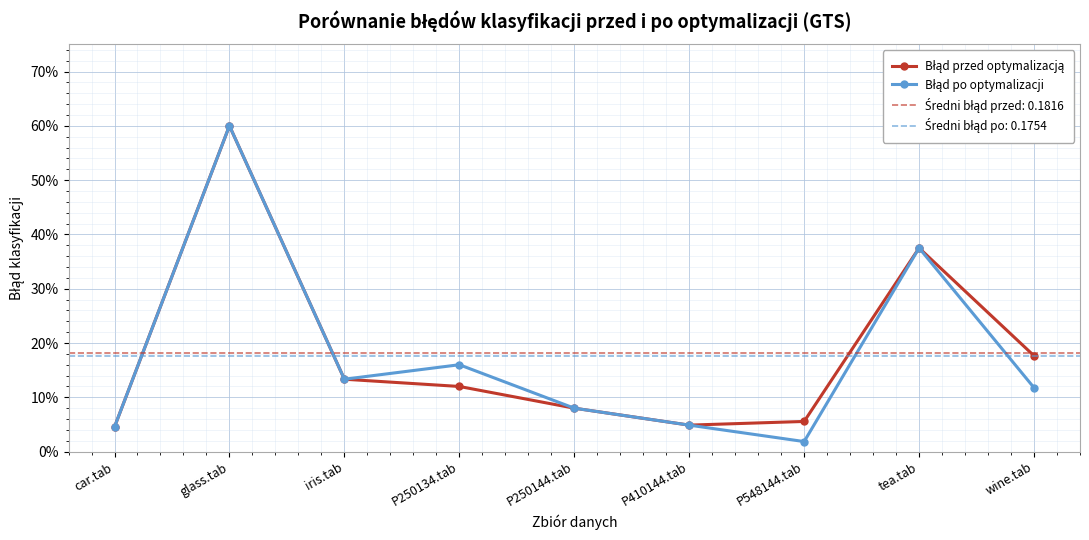

True or false: Błąd przed optymalizacją and Błąd po optymalizacji cross at least once.

False